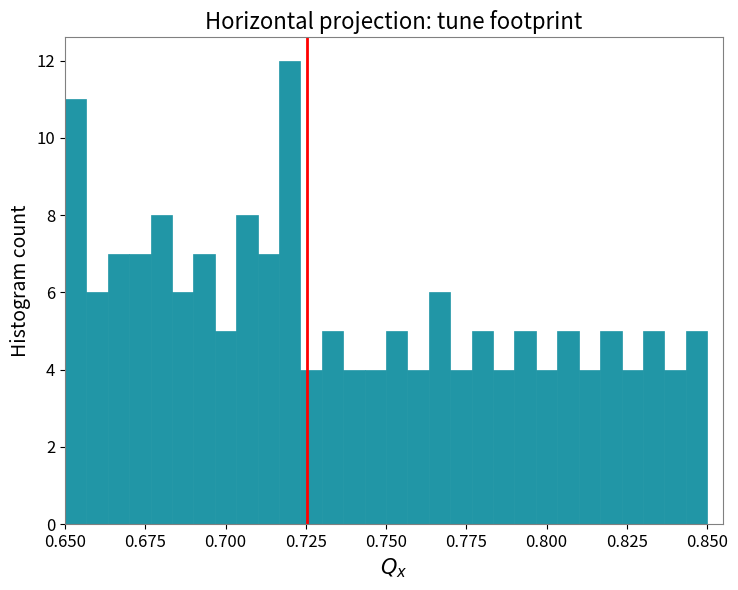

Read against the x-axis, roughly where is the centre of the tallest bar?

0.720